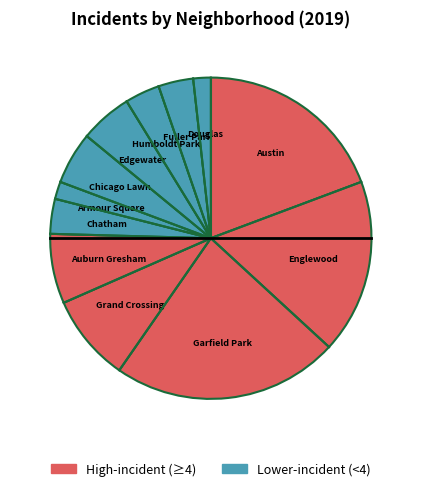

Which slice is the largest?

Garfield Park